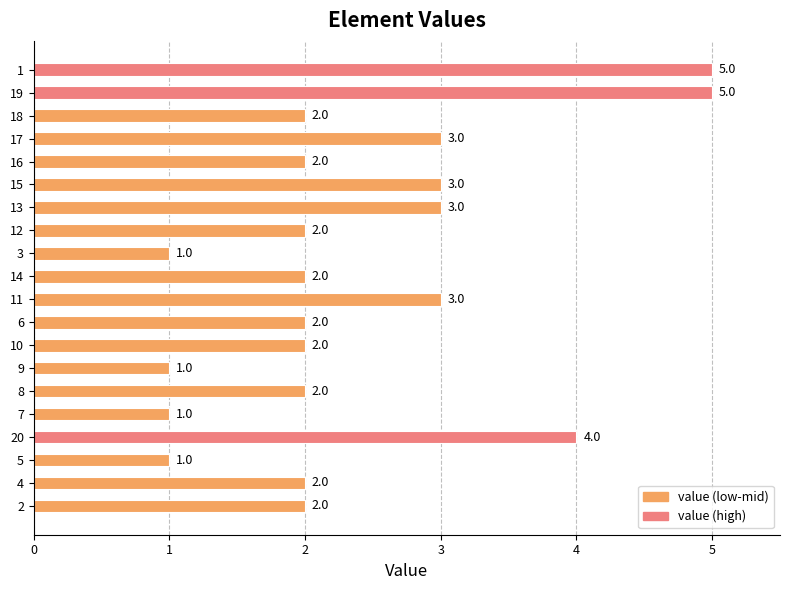

What is the difference between the second highest and second lowest values?

4